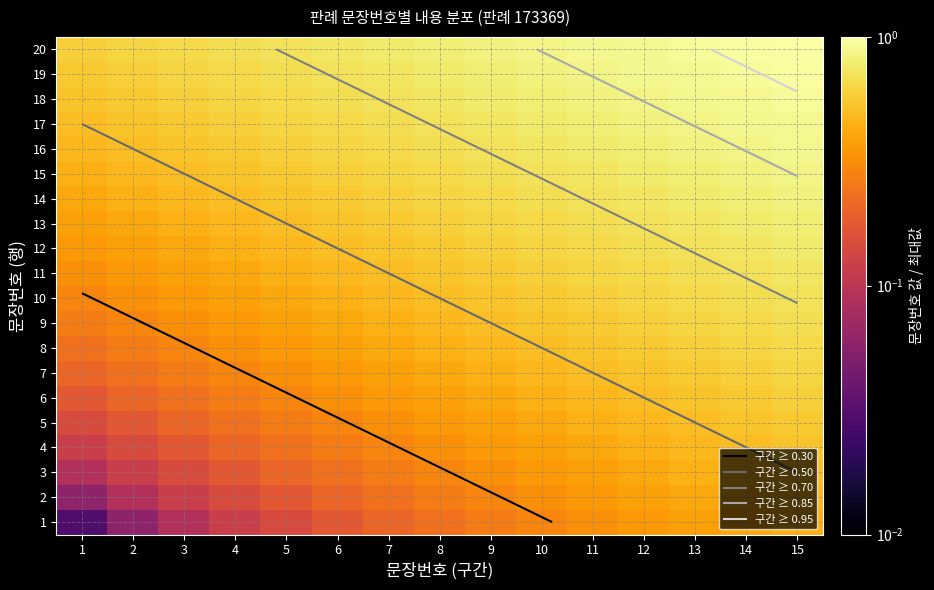

Count the number of data series in this chart.

20